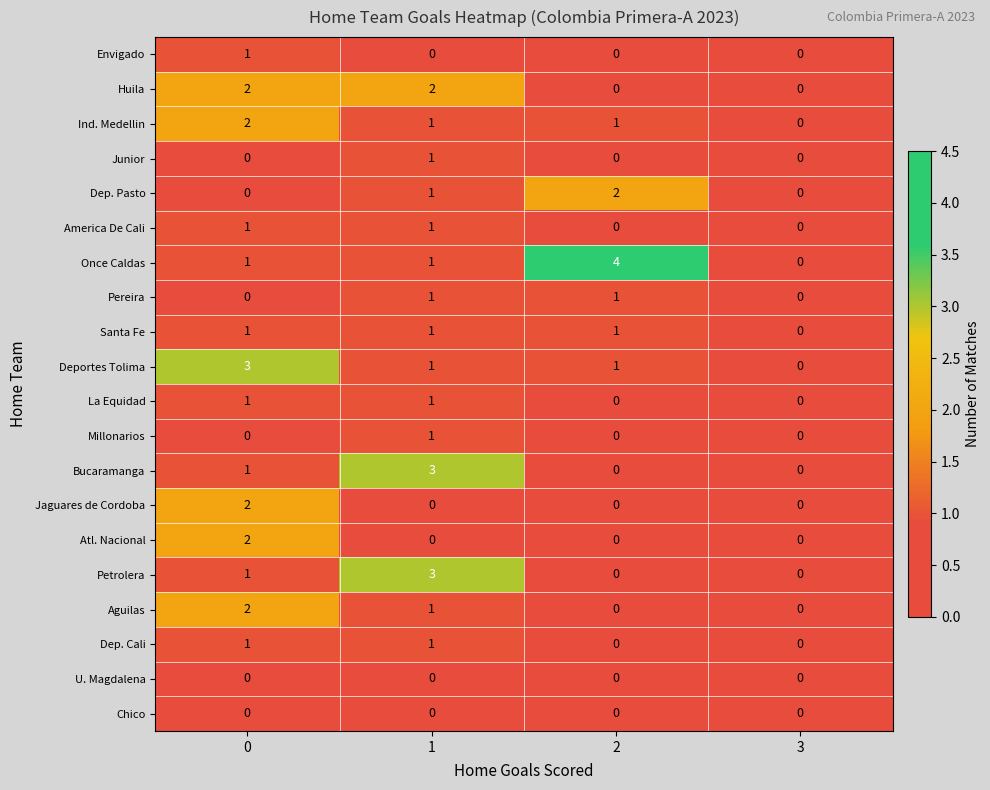

How many Junior values are between 0 and 1?

4